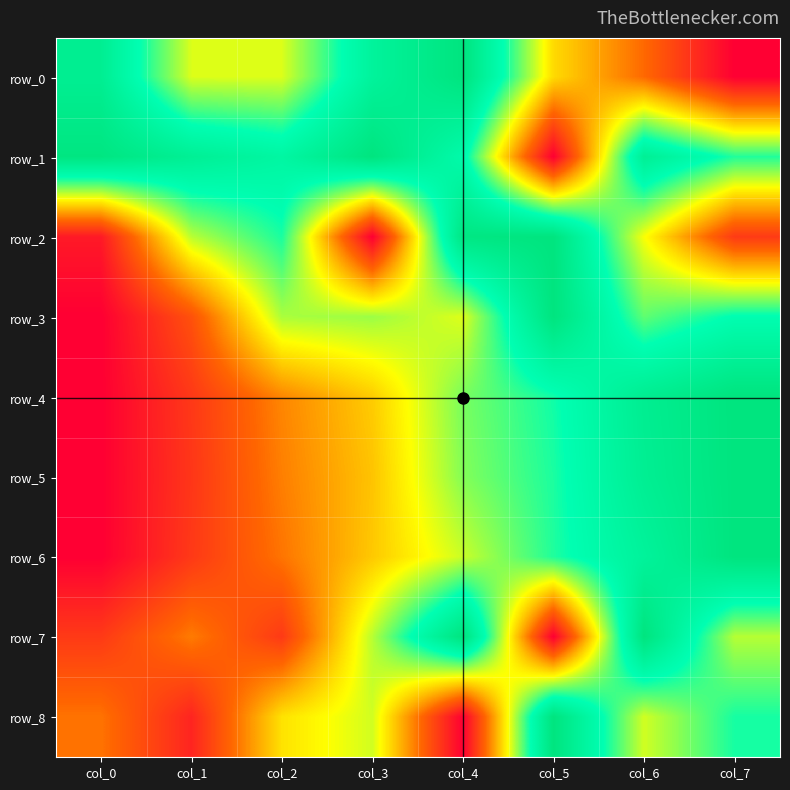

Is the value of row_8 at col_6 greater than the value of row_0 at col_7?

Yes